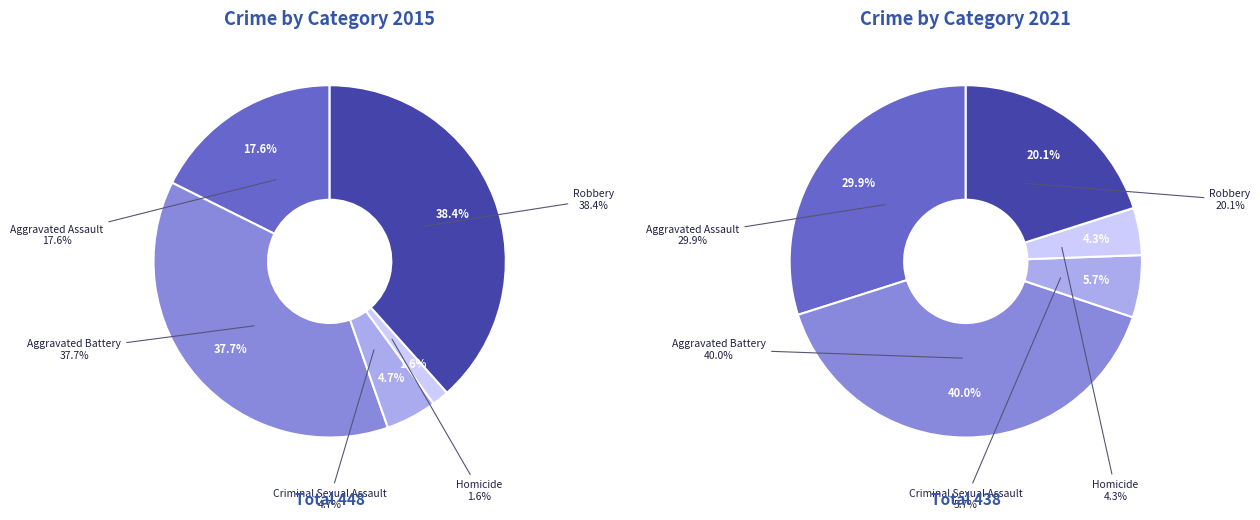

Rank the series by their average value, from lowest to highest.

values_2021, values_2015